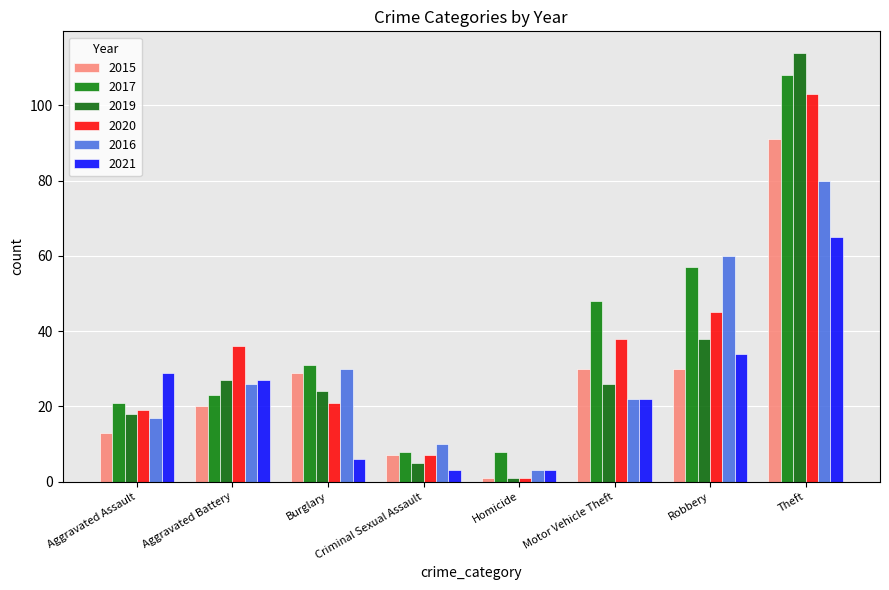

Is it true that 2016 equals 26 at Aggravated Battery?

True